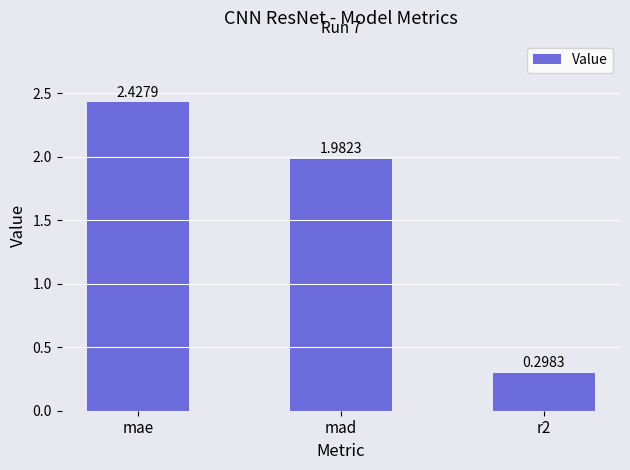

Rank the categories by value from lowest to highest.

r2, mad, mae